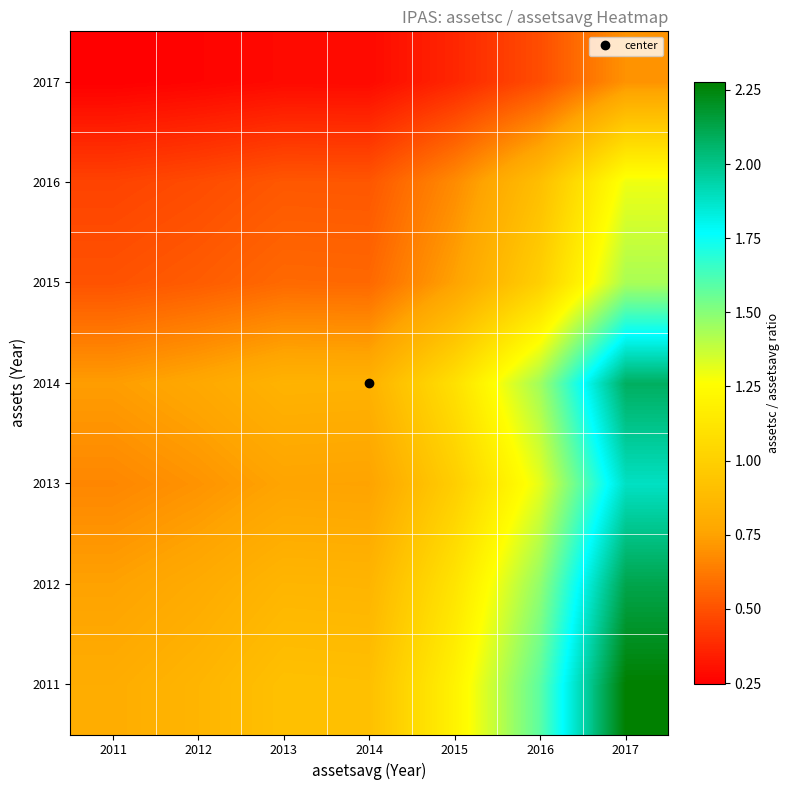

At which category is the sum across all series the highest?

2017